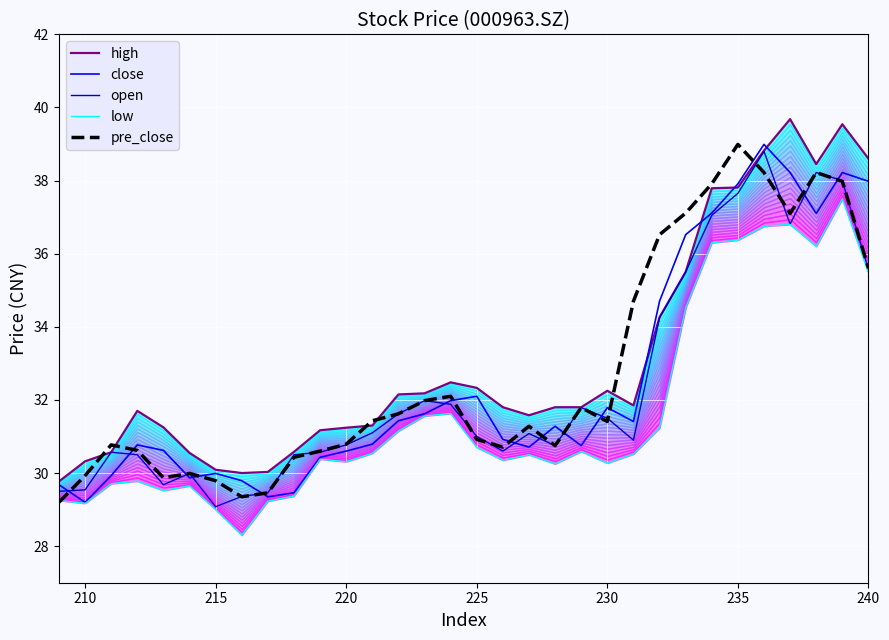

What is the sum of all low values?

1012.9